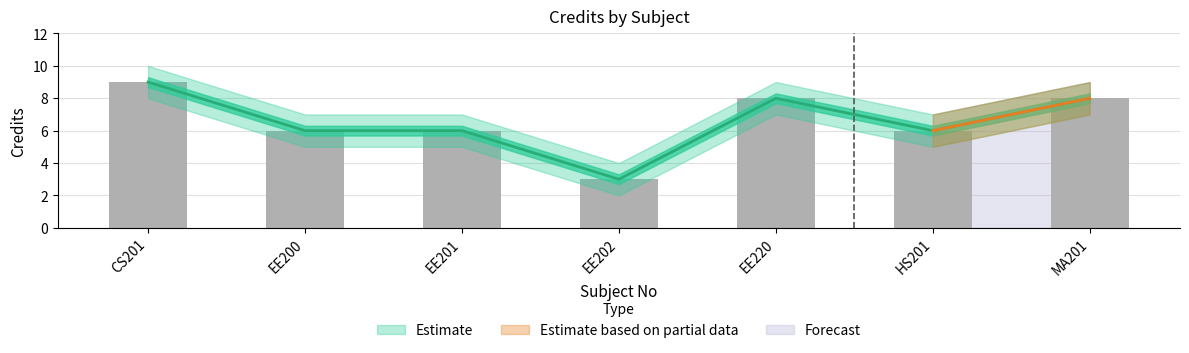

Is the value of Credit_upper at MA201 greater than the value of Credit at HS201?

Yes